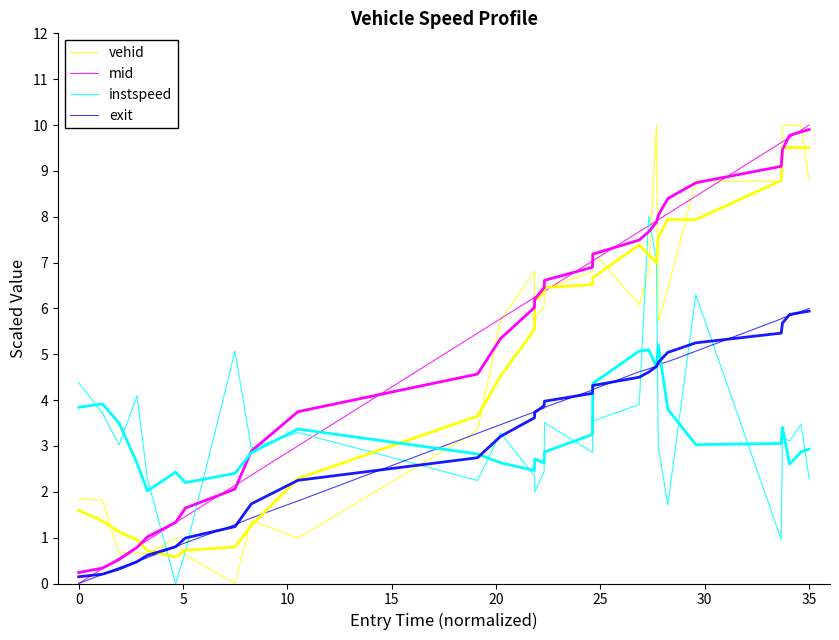

Which series ends up on top after the final intersection of instspeed and exit?

exit